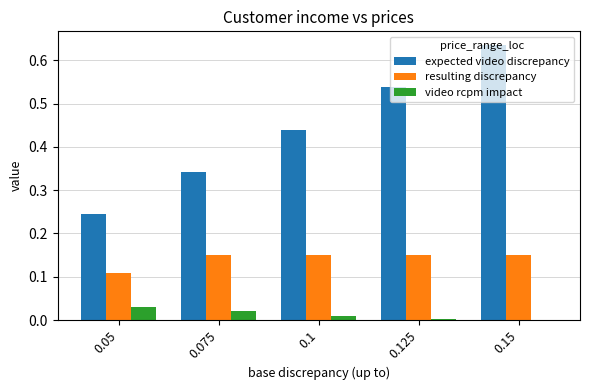

How many groups of bars are there?

5